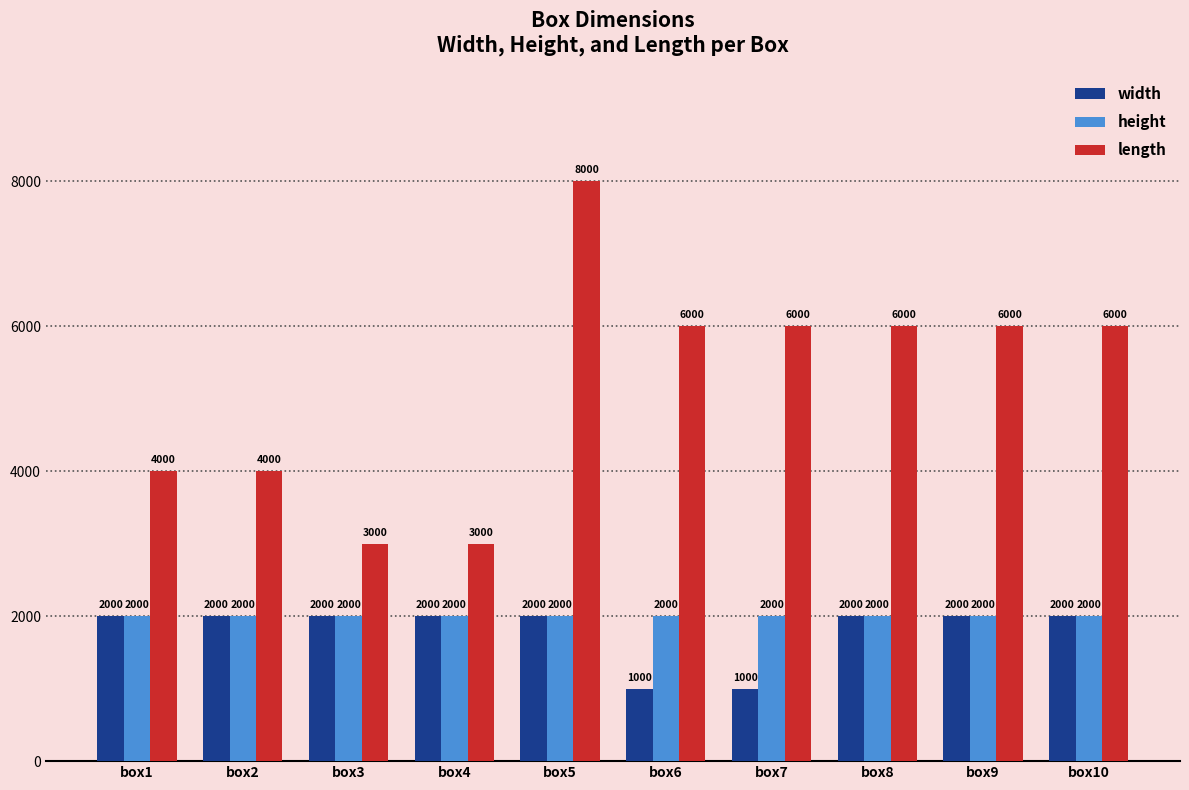

What is the average value of the width series?

1800